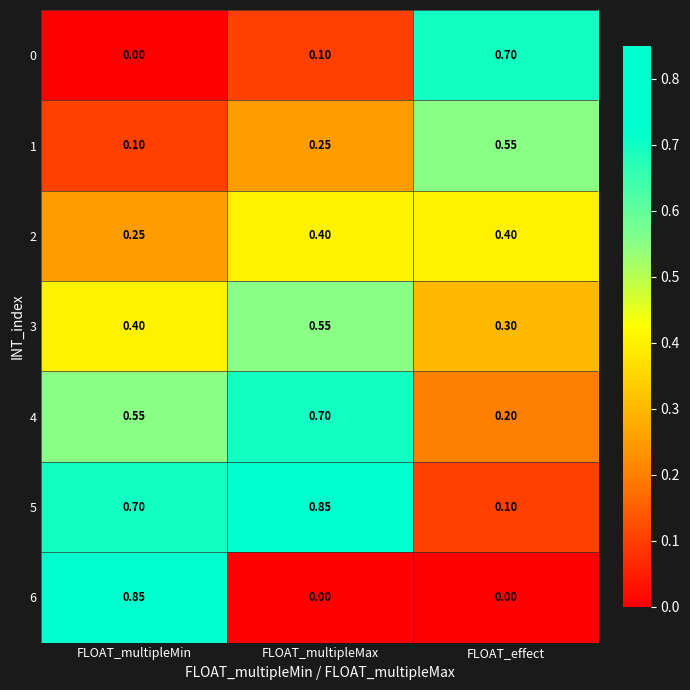

Count the number of categories in the chart.

3